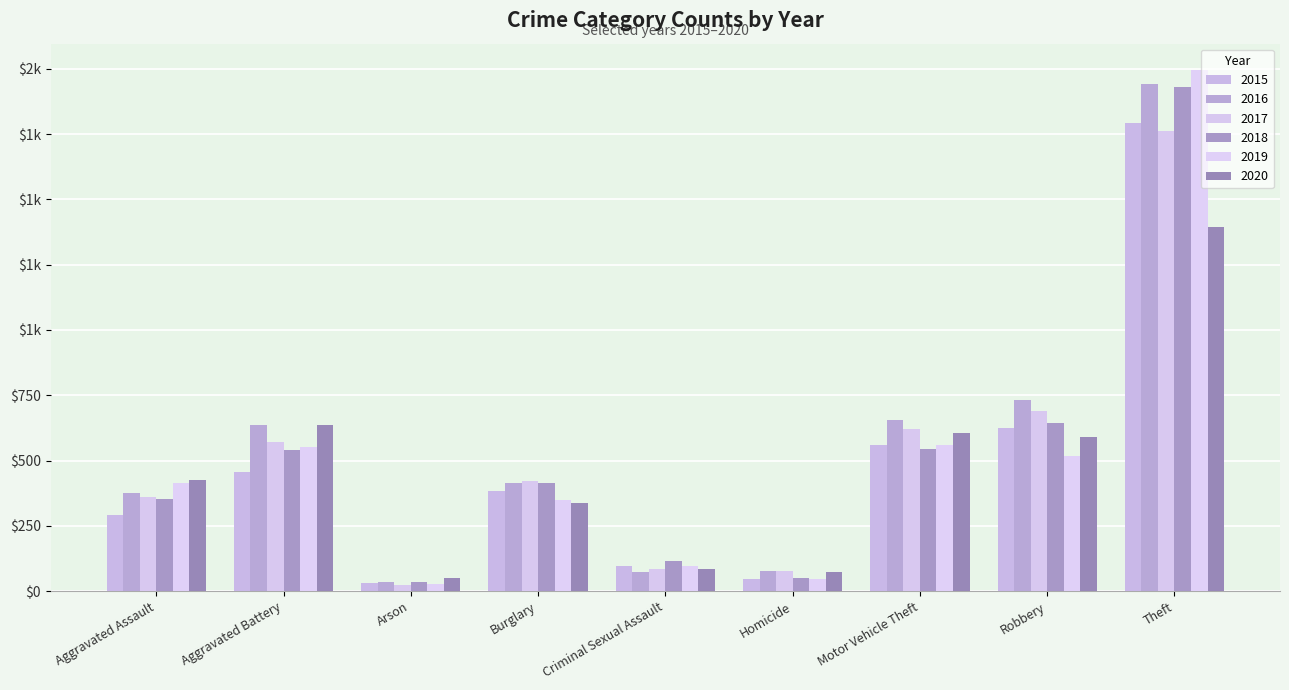

What is the highest value of the 2020 series?

1395